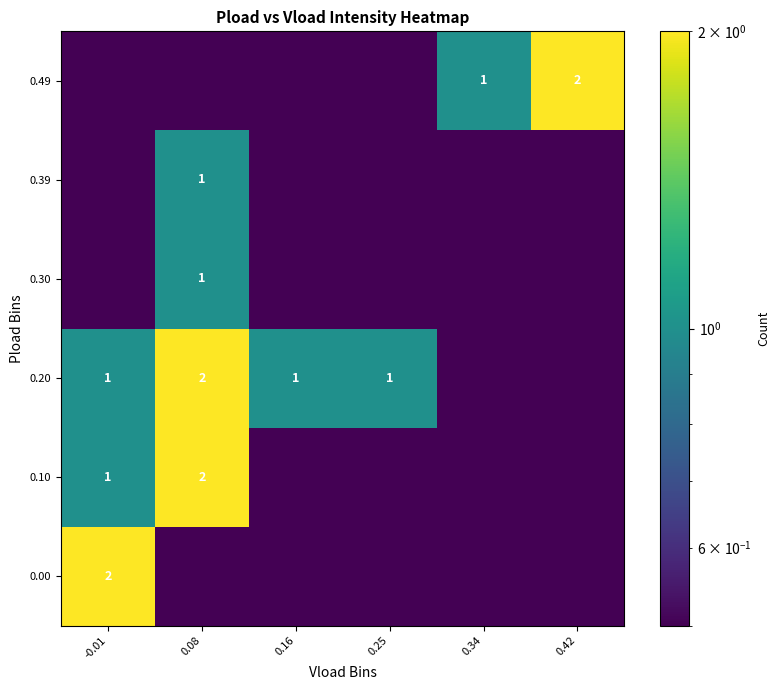

The value of 0.10 at 0.08 is 3.3. True or false?

False